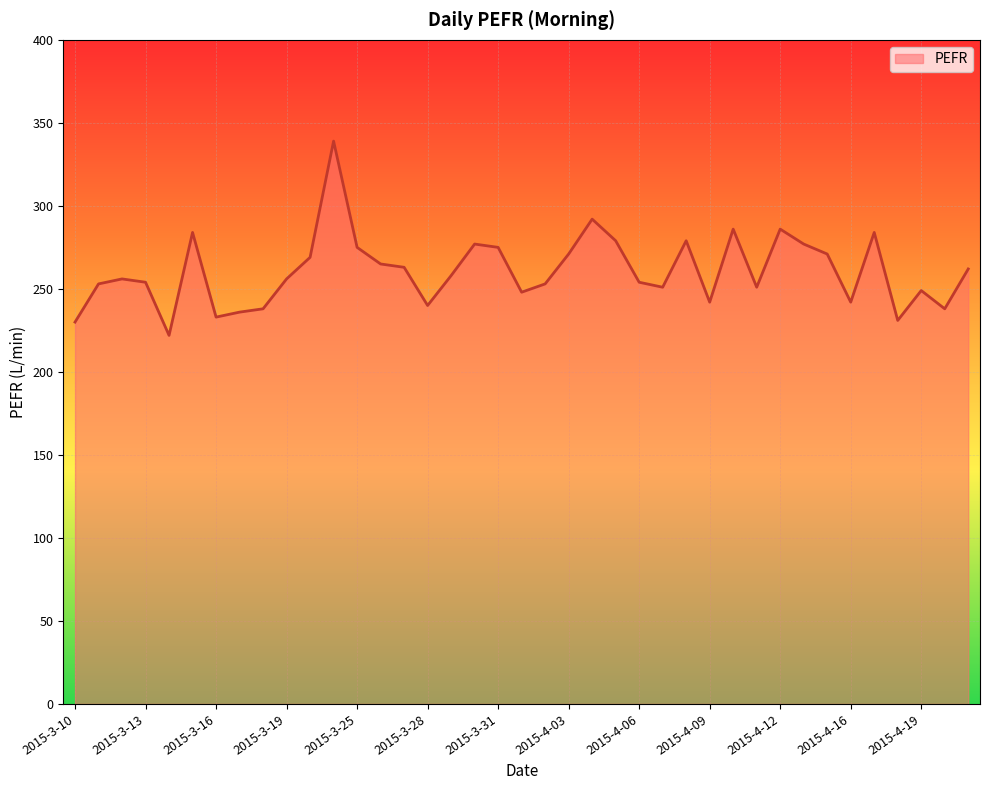

What is the difference between the maximum and minimum values?

117